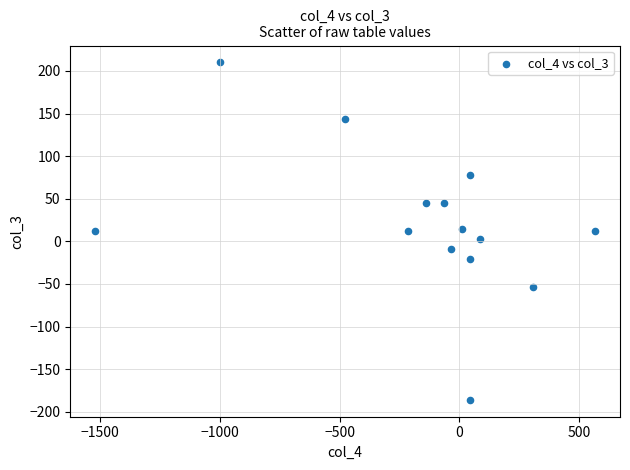

What is the range of X values (max minus min)?

2088